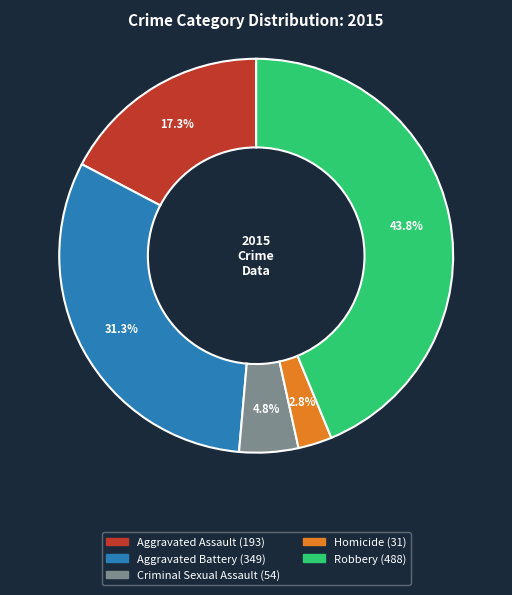

Between Homicide and Criminal Sexual Assault, which is larger?

Criminal Sexual Assault